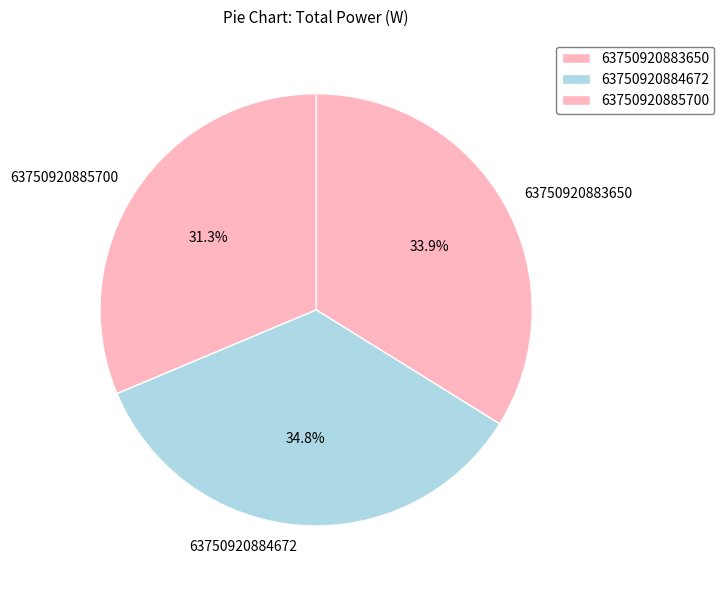

What is the total percentage of 63750920884672 and 63750920885700?

66.1%